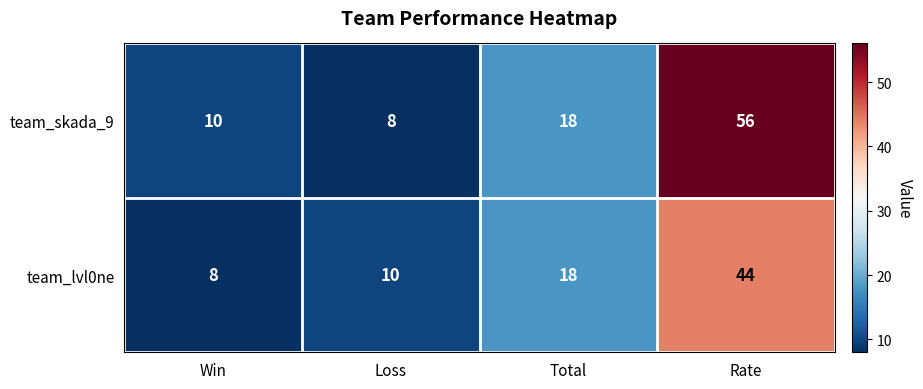

What is the sum of the team_skada_9 values at Win and Rate?

66